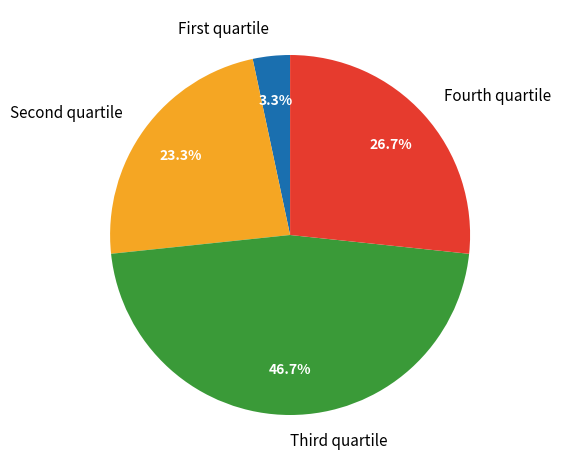

What is the smallest slice in the pie chart?

First quartile